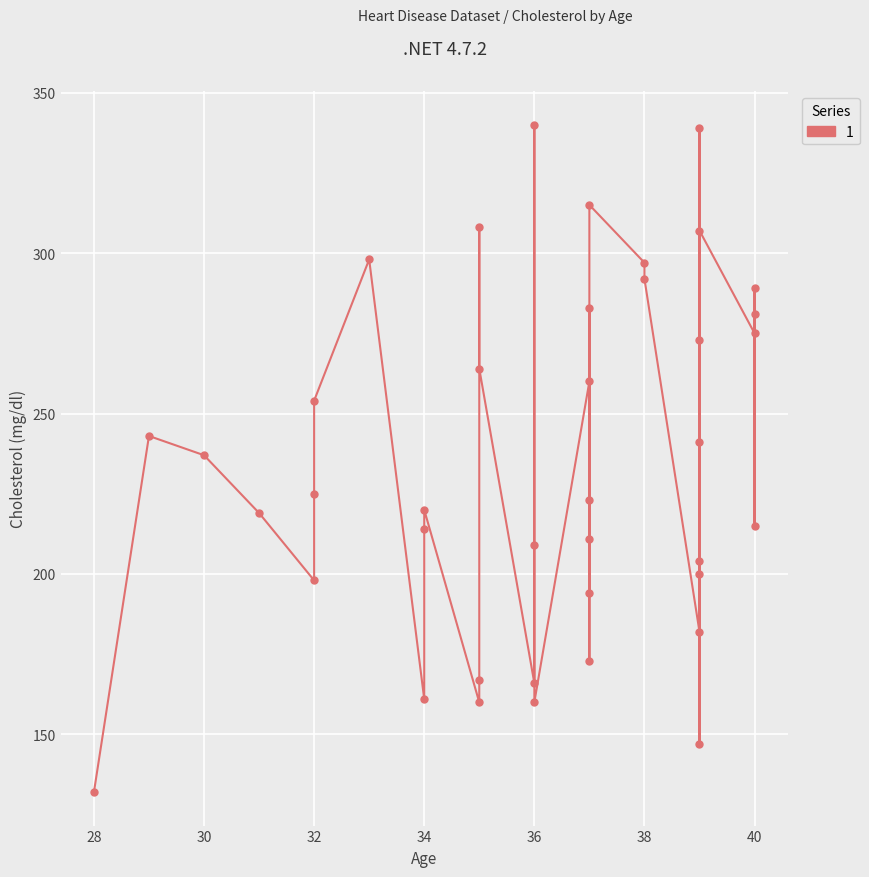

Which has a higher value, 28 or 39?

39